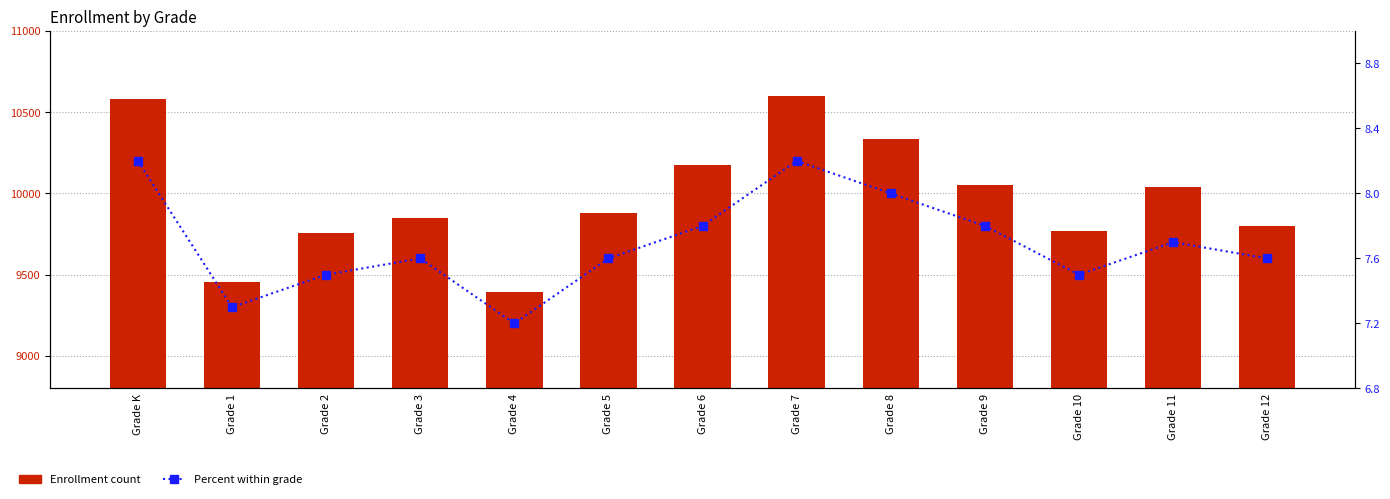

Reading left to right, extract all data points from this chart.

Enrollment: Grade K=10580.0	Grade 1=9457.0	Grade 2=9756.0	Grade 3=9846.0	Grade 4=9393.0	Grade 5=9878.0	Grade 6=10172.0	Grade 7=10601.0	Grade 8=10337.0	Grade 9=10053.0	Grade 10=9766.0	Grade 11=10042.0	Grade 12=9799.0
Percent: Grade K=8.2	Grade 1=7.3	Grade 2=7.5	Grade 3=7.6	Grade 4=7.2	Grade 5=7.6	Grade 6=7.8	Grade 7=8.2	Grade 8=8.0	Grade 9=7.8	Grade 10=7.5	Grade 11=7.7	Grade 12=7.6